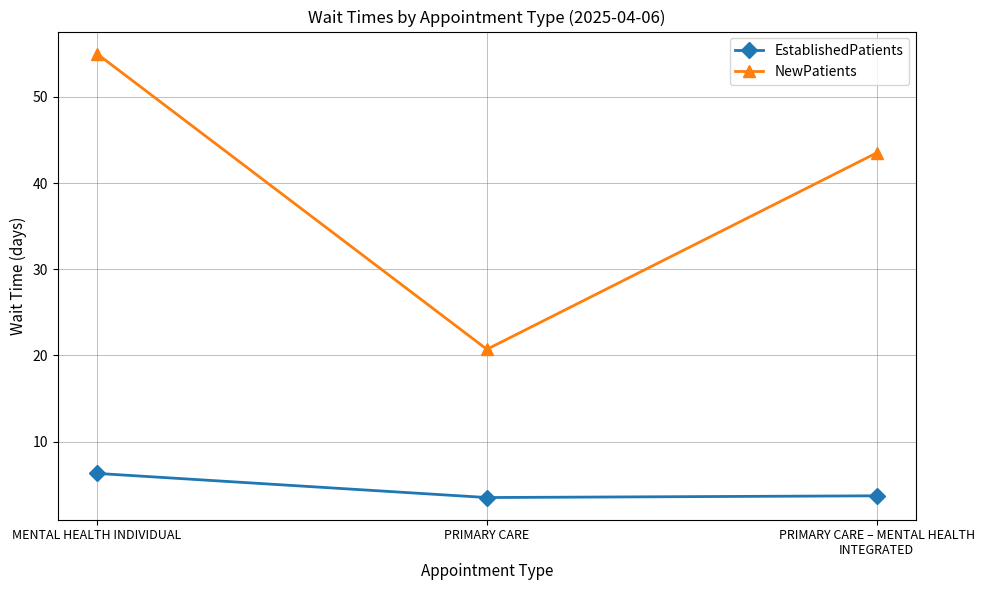

Which series has the largest total across all categories?

NewPatients